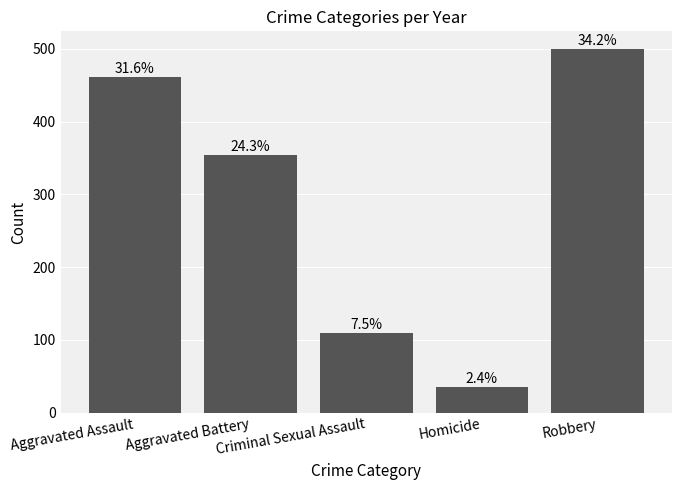

Reading left to right, list all the values displayed in this chart.

Aggravated Assault=461	Aggravated Battery=354	Criminal Sexual Assault=109	Homicide=35	Robbery=499